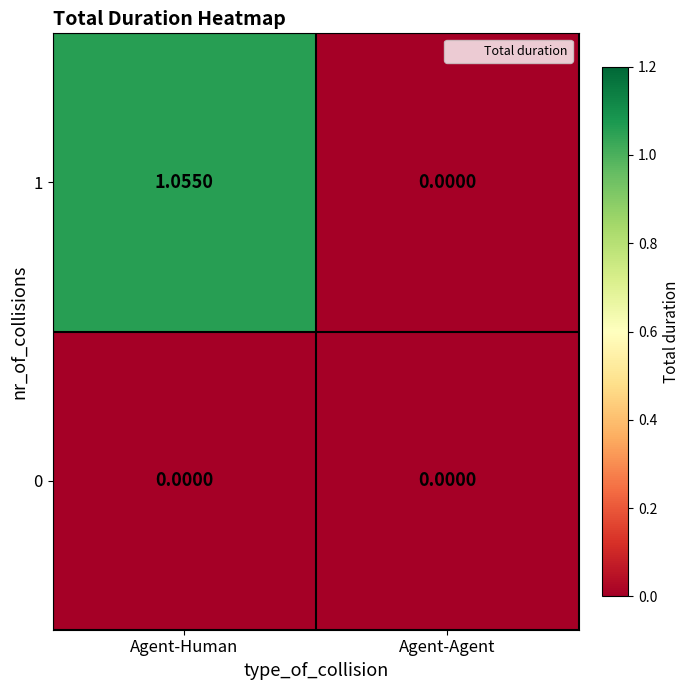

At which label does 1 reach its minimum?

Agent-Agent